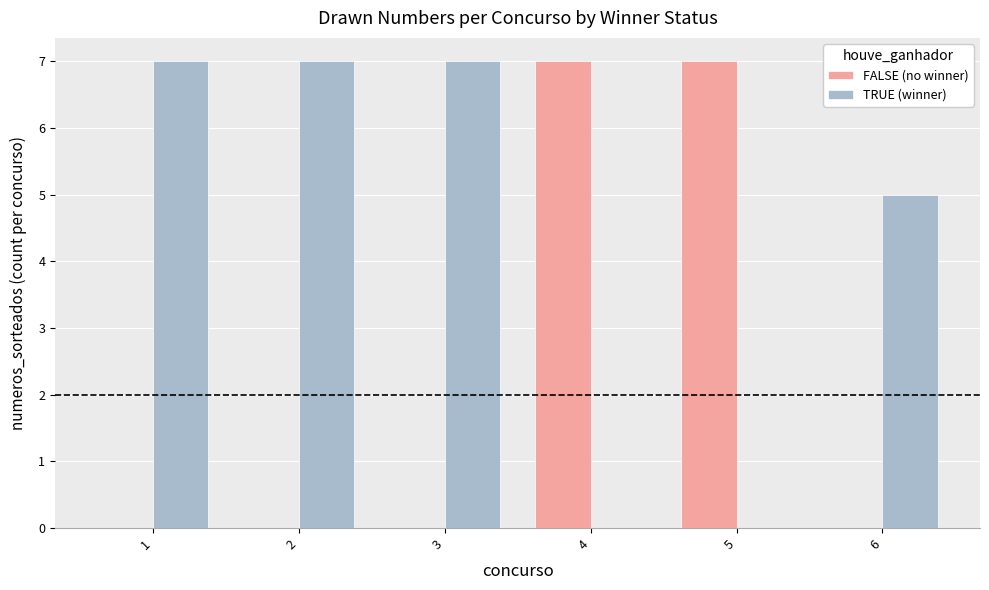

Between 4 and 6, which series saw the biggest shift?

FALSE (no winner)